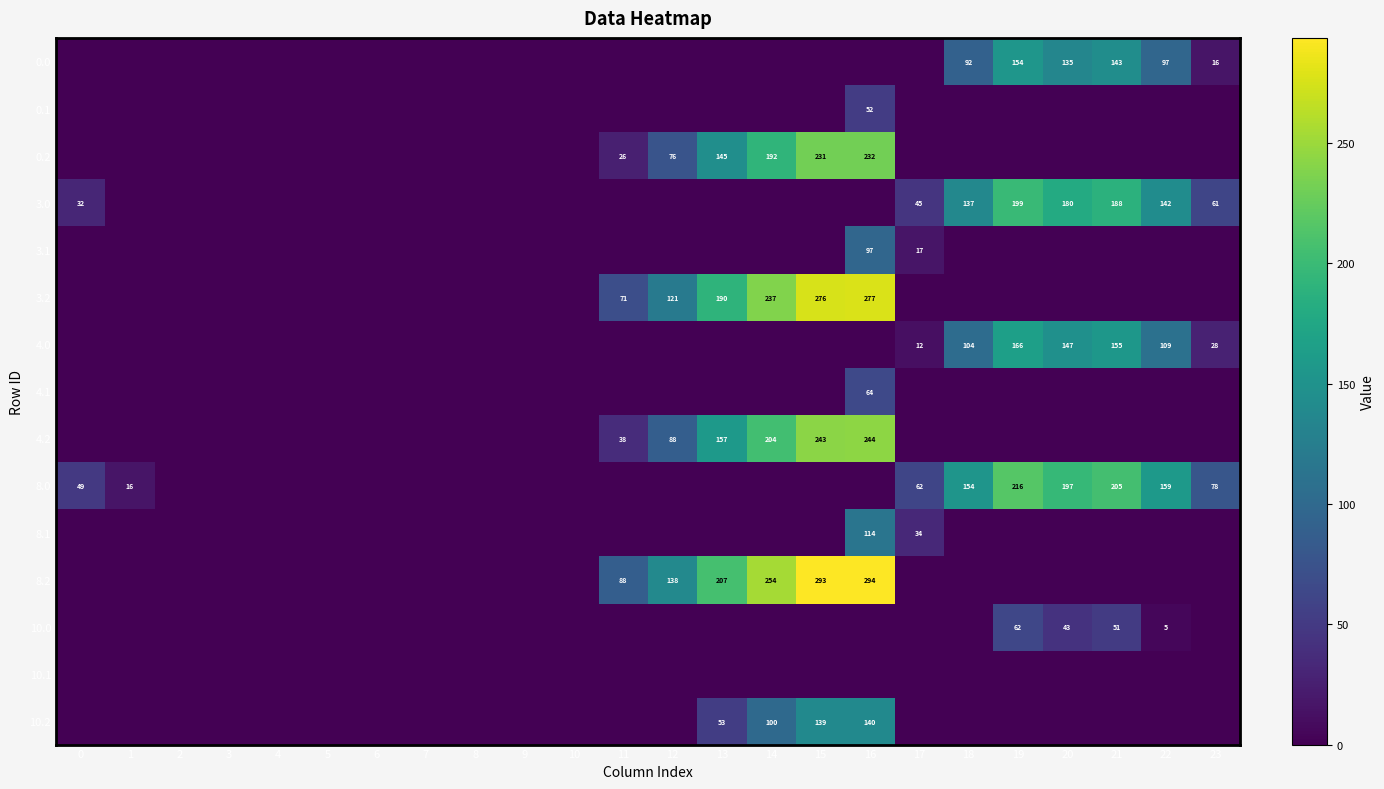

What is the total value across all series at 18?

485.7